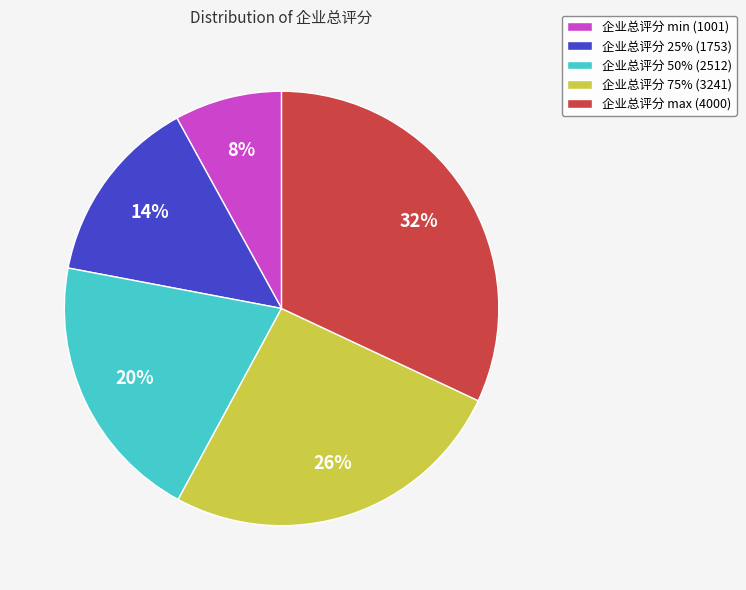

How many slices are in this pie chart?

5